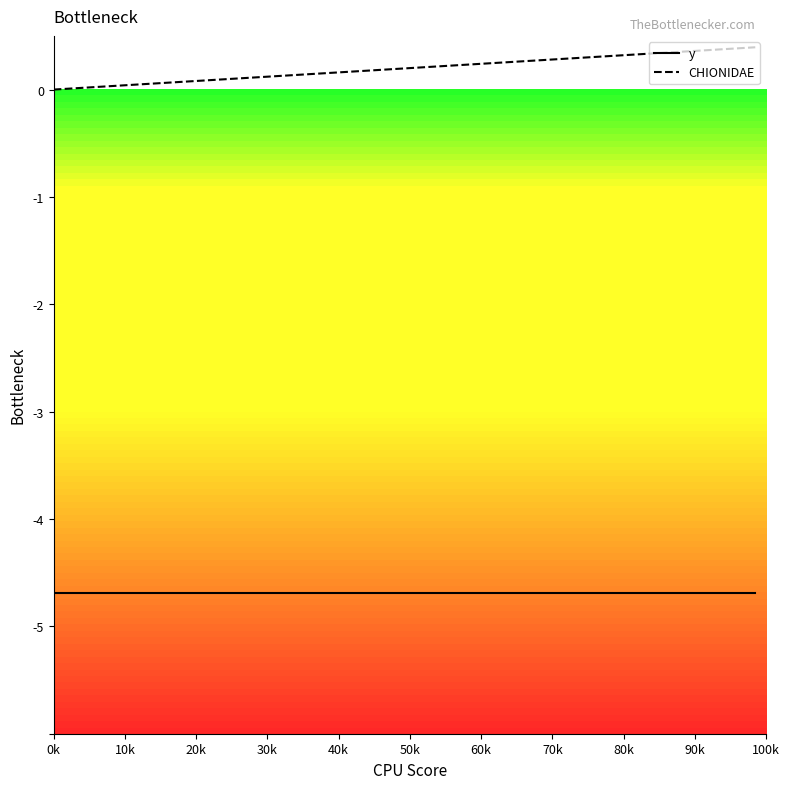

True or false: CHIONIDAE and y intersect in this chart.

False